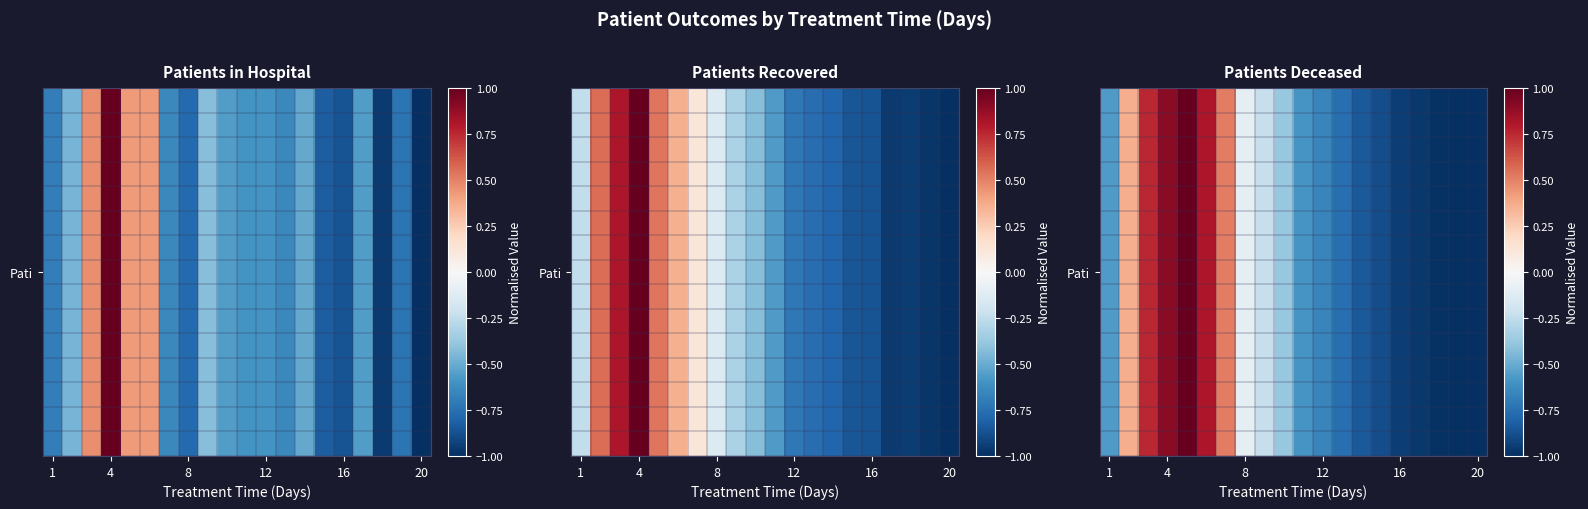

Which category has the lowest value across all series?

18